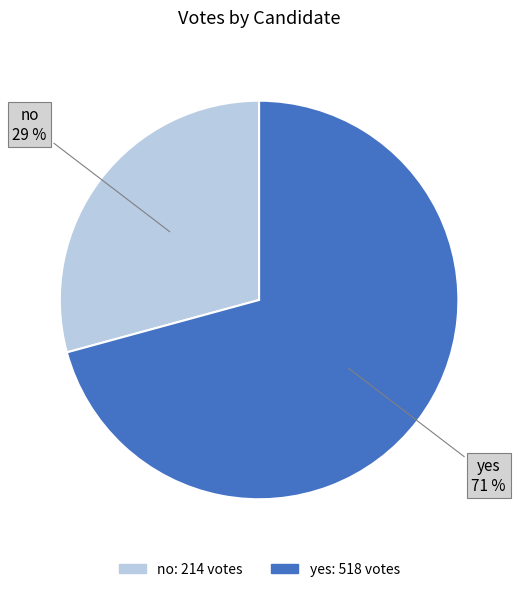

To the nearest percent, what is the average slice percentage?

50%